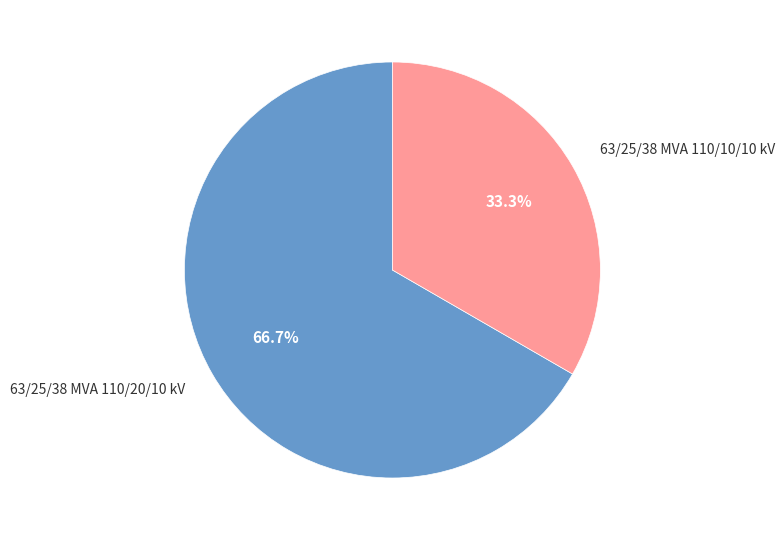

Is there a majority slice in this chart?

Yes